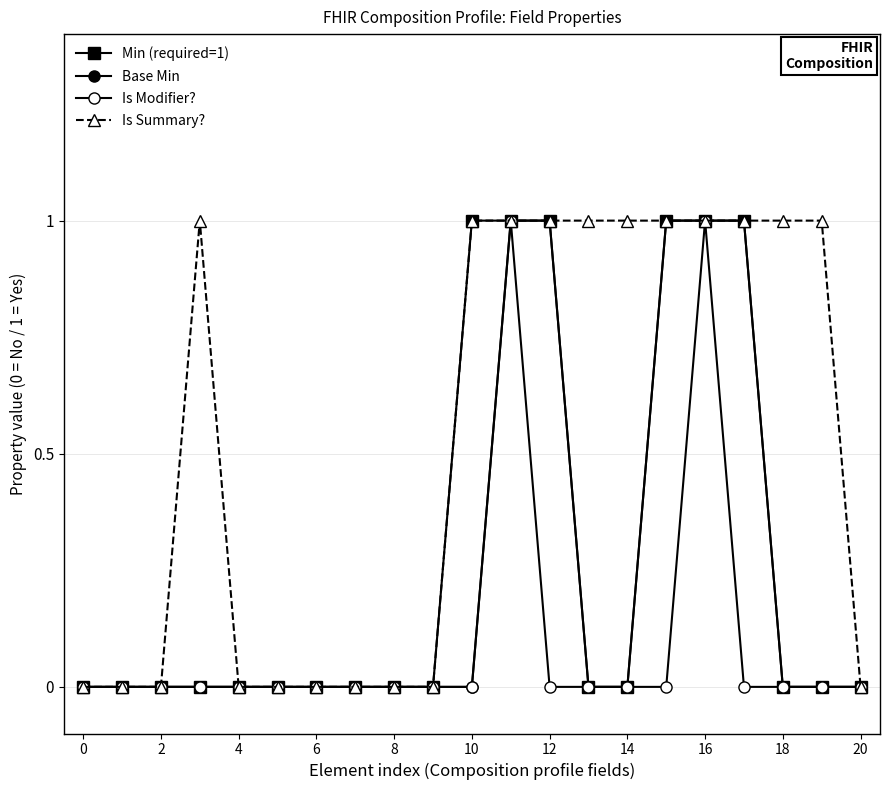

At how many categories does at least one series exceed 0?

11